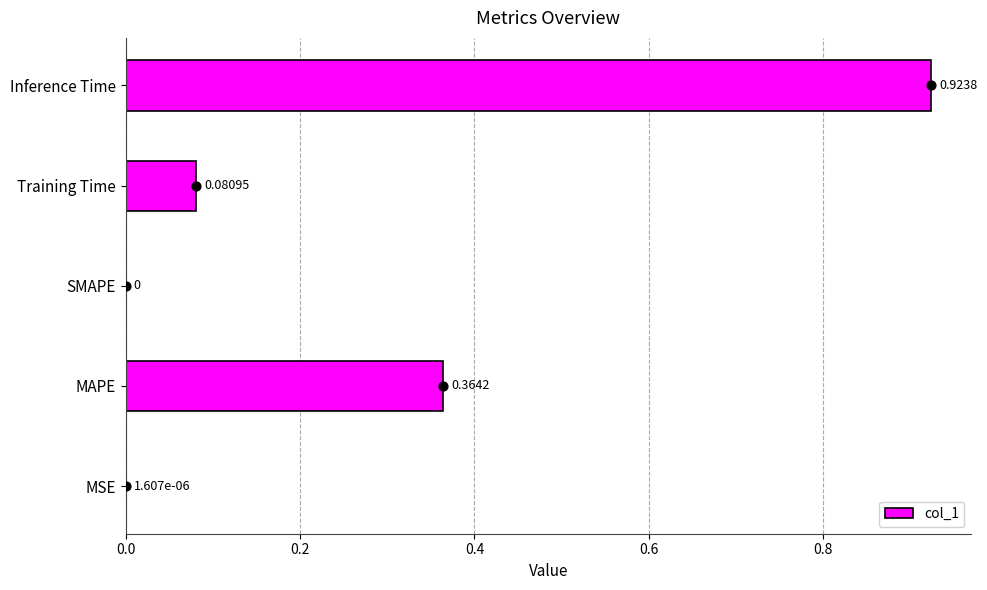

Which category has the highest value in the col_1 series?

Inference Time